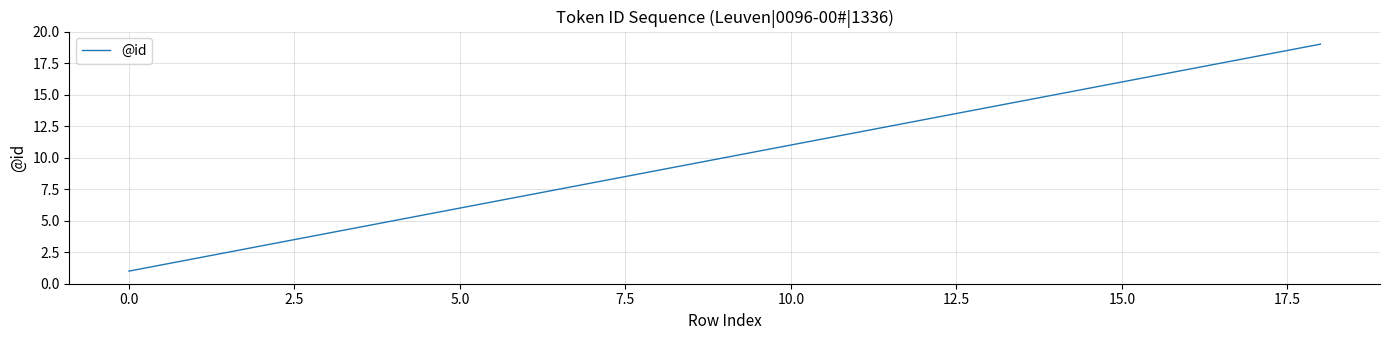

What is the greatest value displayed?

19